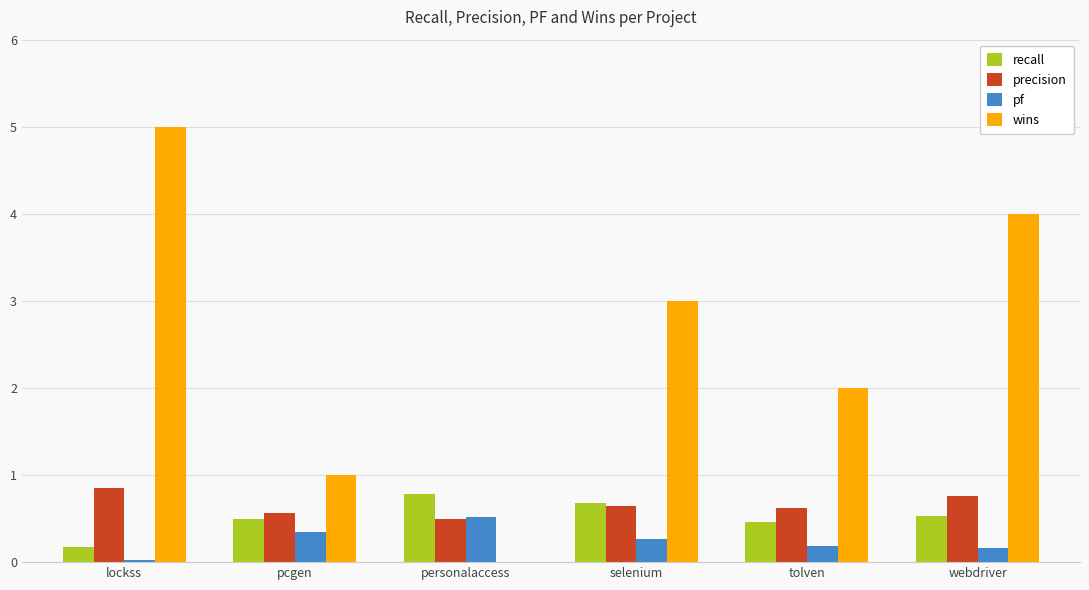

The value of recall at lockss is 0.2. True or false?

True